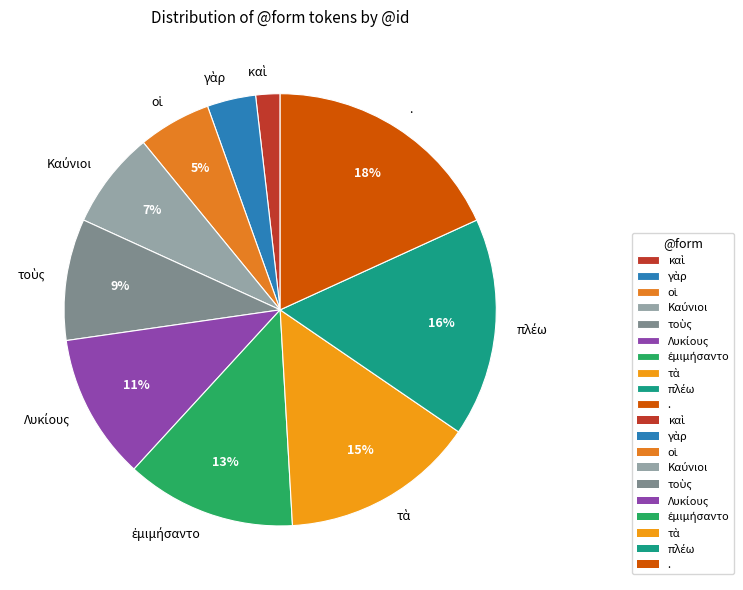

To the nearest percent, what percentage of the pie is .?

18%